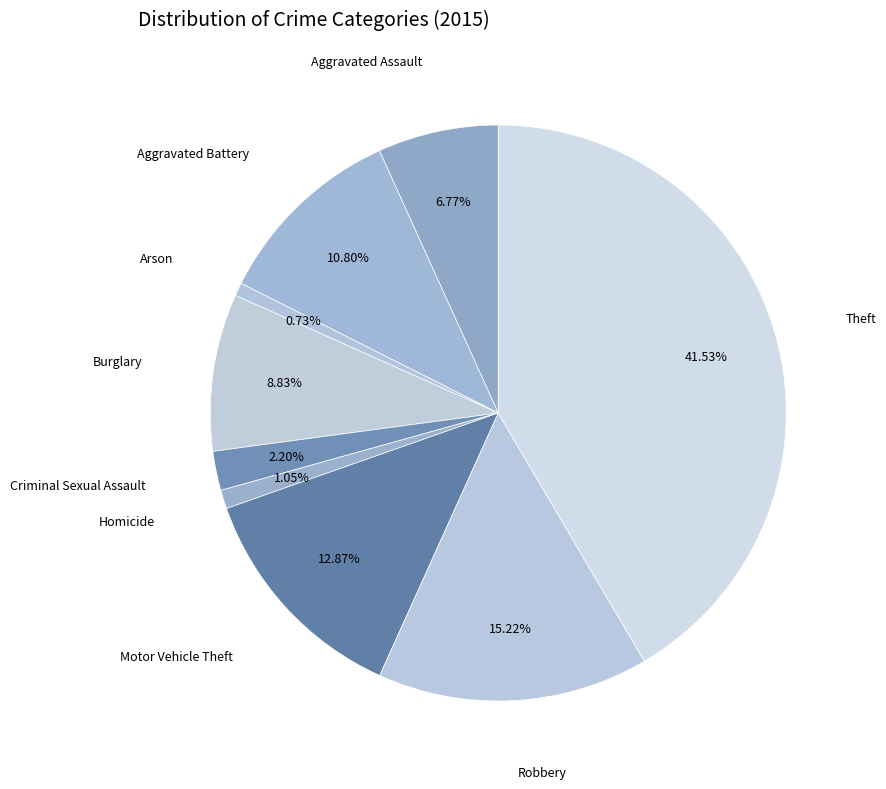

Count the number of slices in the pie.

9